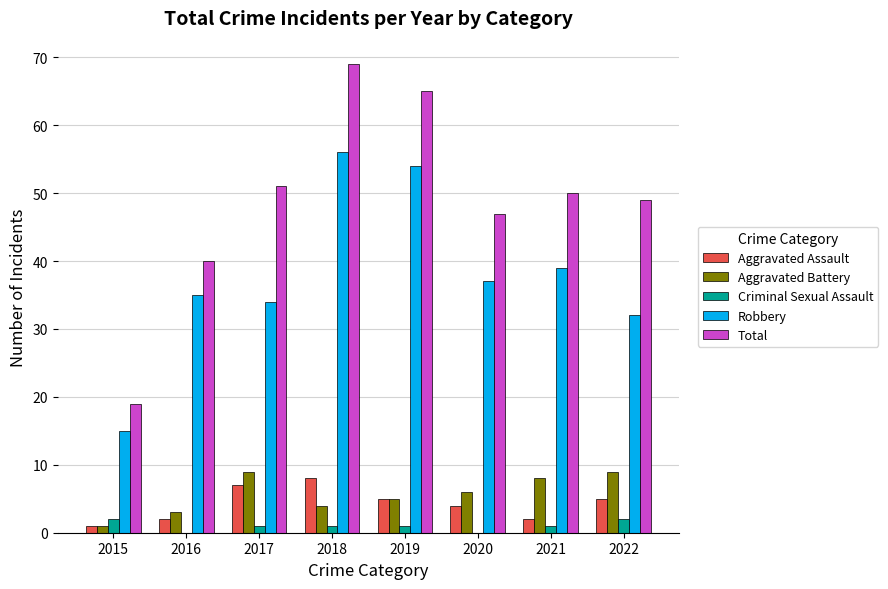

What is the total value across all series at 2017?

102